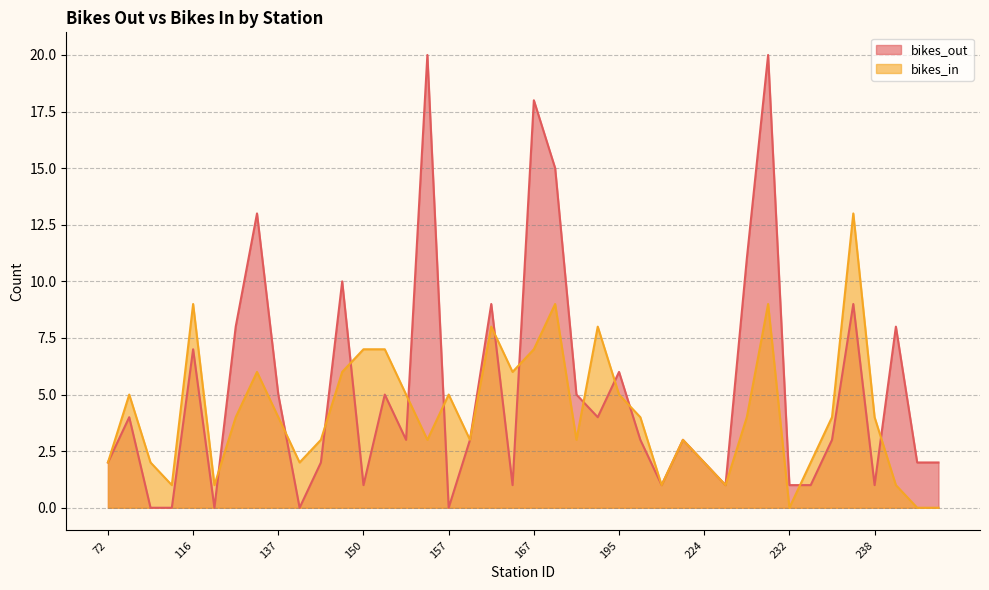

The bikes_out series shows 20 at 168. True or false?

False